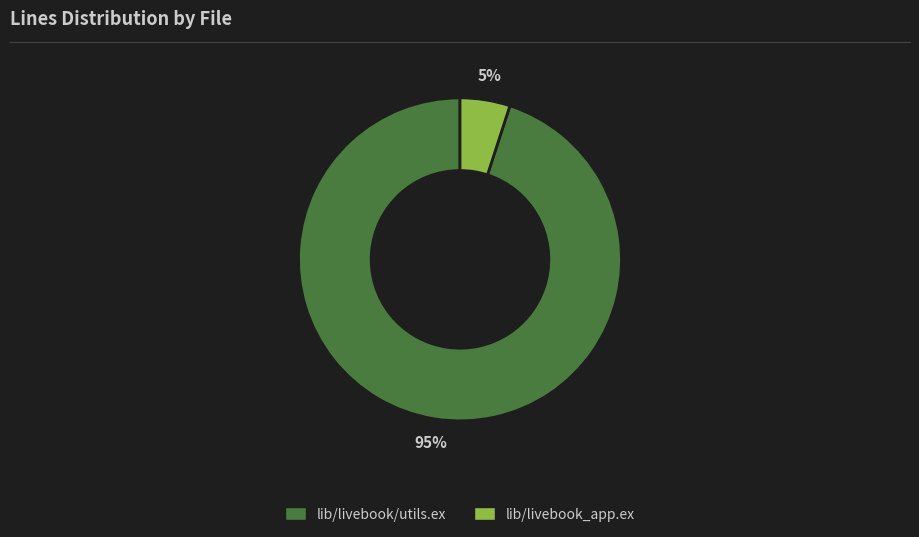

What is the ratio of the value at lib/livebook/utils.ex to the value at lib/livebook_app.ex?

19.0